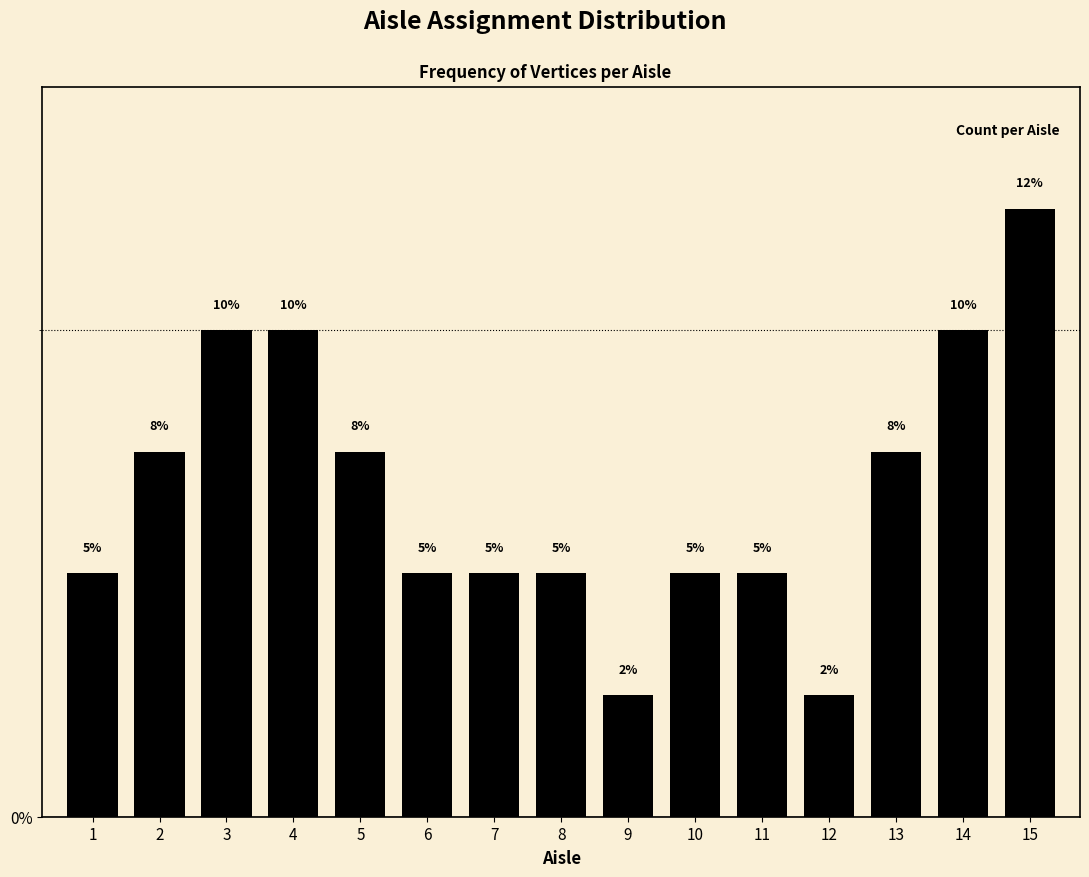

Approximately how many times larger is the value at 8 compared to 1?

1.0